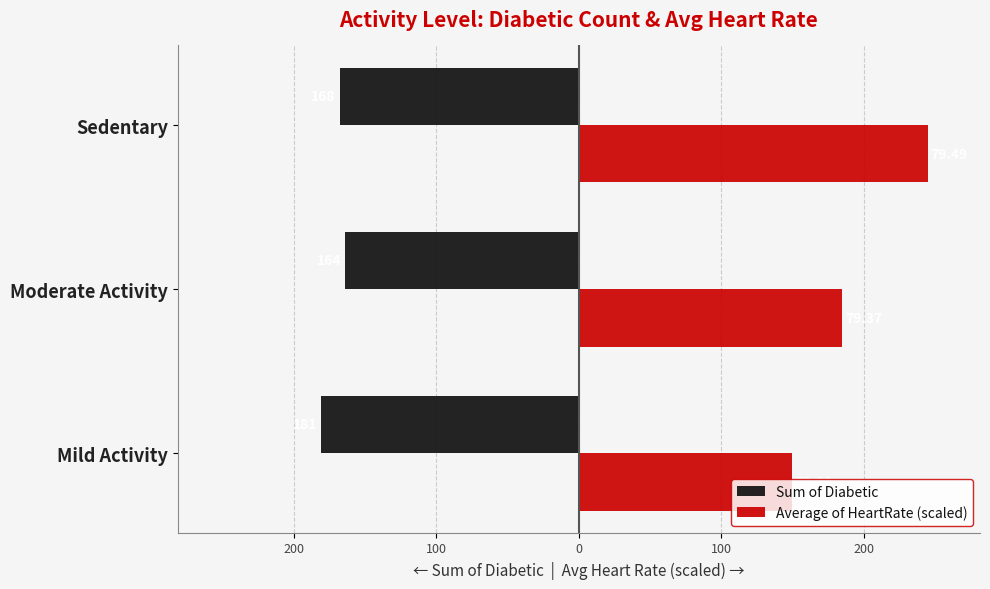

What are all the series names shown in the legend?

Sum of Diabetic, Average of HeartRate (scaled)